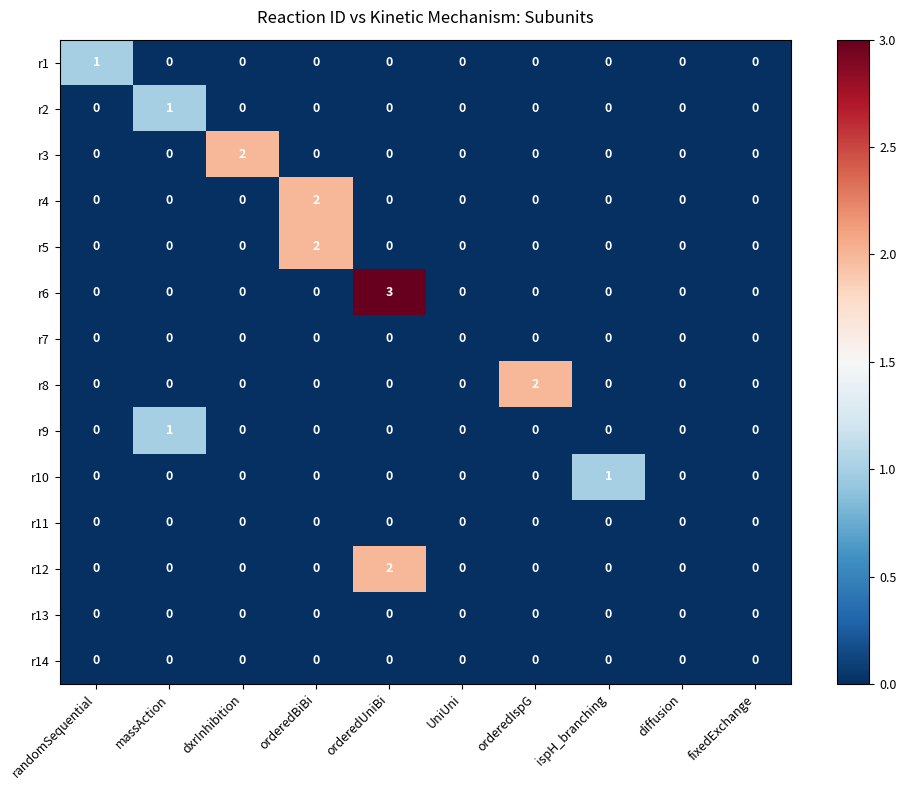

What is the maximum value shown in the chart?

3